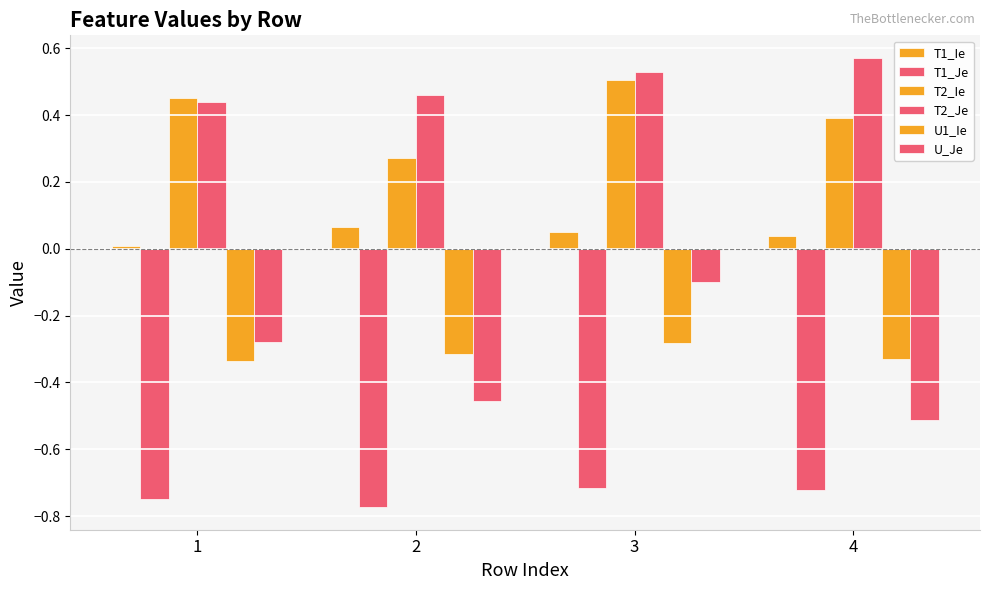

The value of T2_Ie at 1 is 0.3. True or false?

False